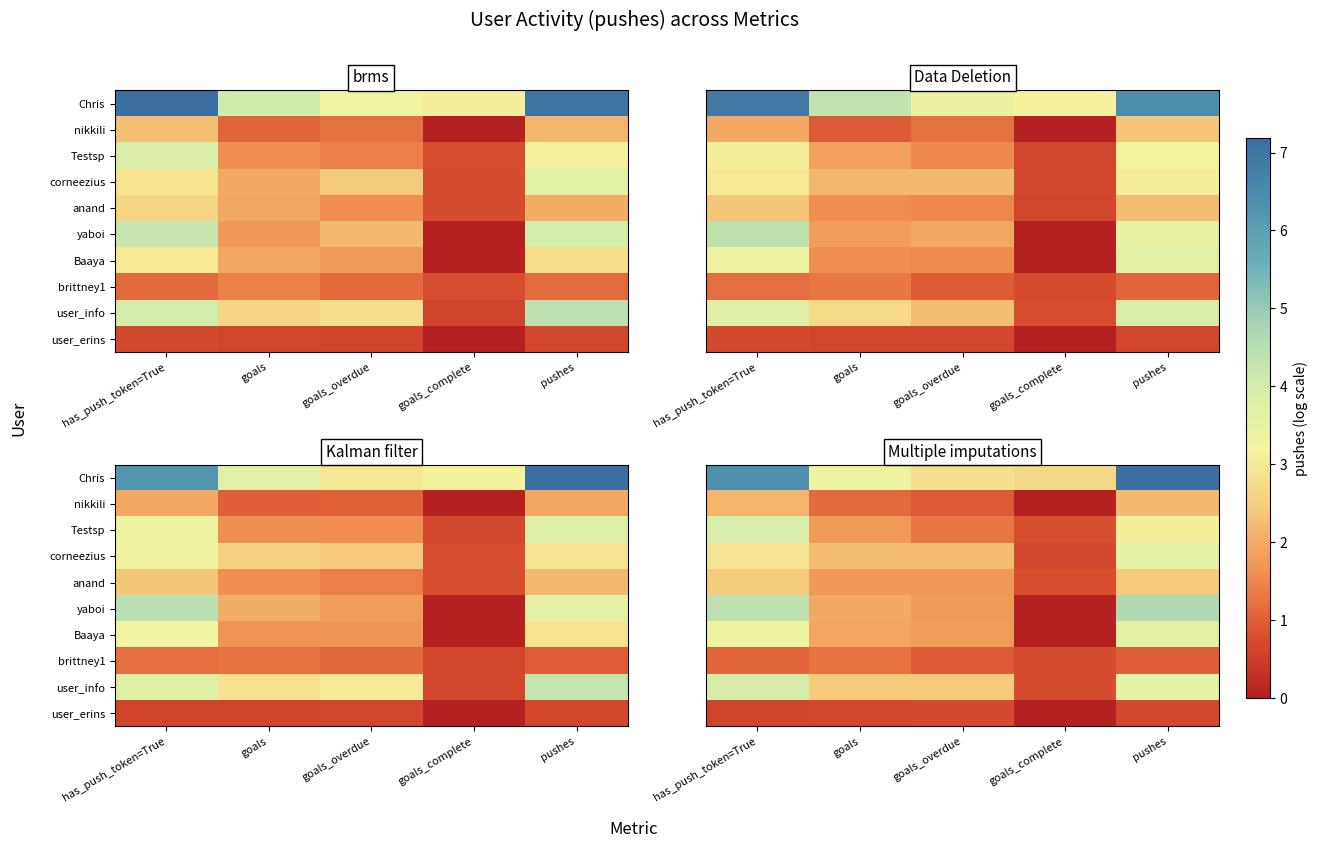

How many distinct data groups are displayed?

10